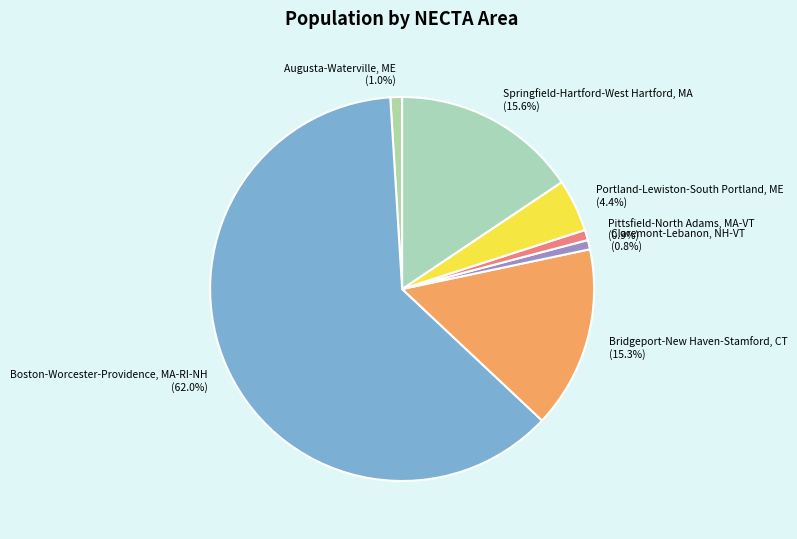

Count the number of slices in the pie.

7